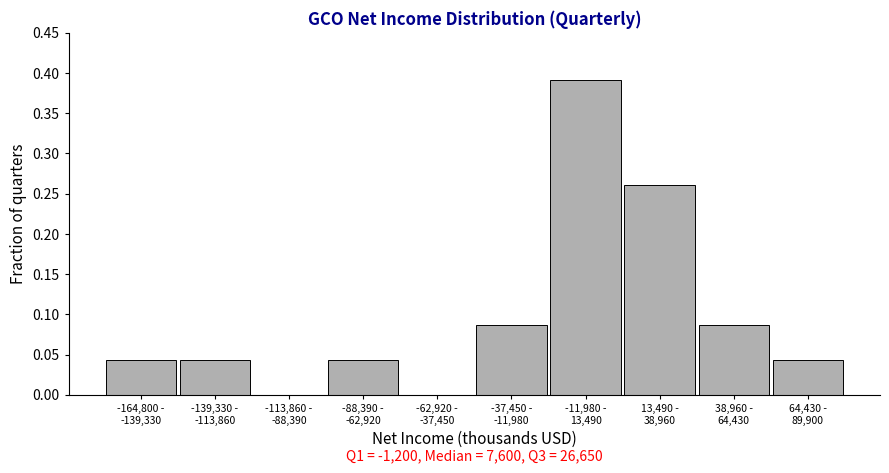

What is the sum of all values?

1.0